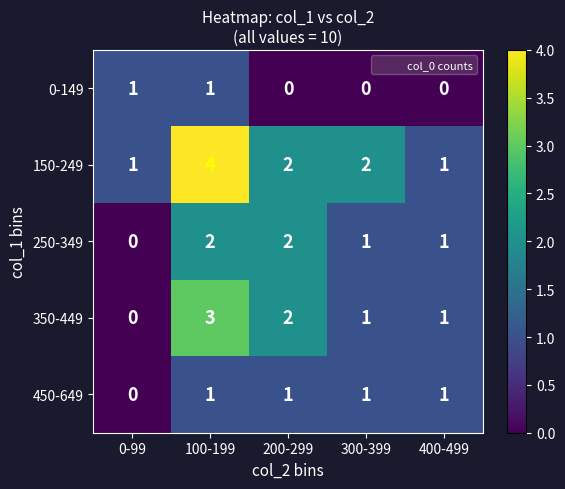

Reading left to right, transcribe all the data shown in this chart.

0-149: 0-99=1	100-199=1	200-299=0	300-399=0	400-499=0
150-249: 0-99=1	100-199=4	200-299=2	300-399=2	400-499=1
250-349: 0-99=0	100-199=2	200-299=2	300-399=1	400-499=1
350-449: 0-99=0	100-199=3	200-299=2	300-399=1	400-499=1
450-649: 0-99=0	100-199=1	200-299=1	300-399=1	400-499=1